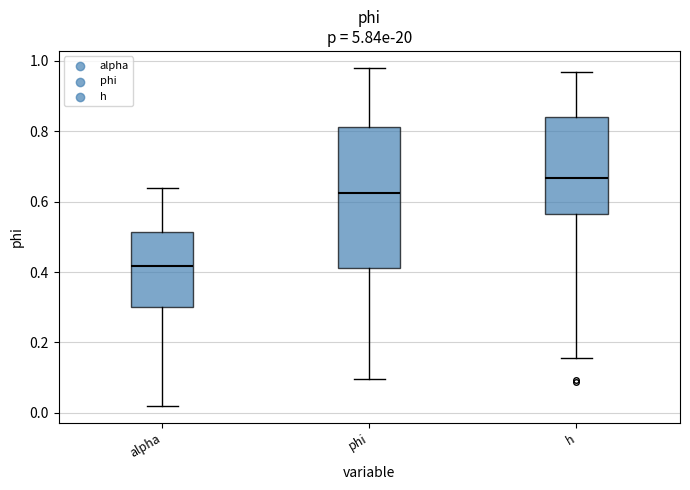

Reading left to right, read every box against the y-axis: the position of its median line, the range the box covers, and the ends of its whiskers. The values are not printed on the chart, so give them approximately, as read against the axis.

alpha: median 0.42, box 0.30 to 0.52, whiskers 0.02 to 0.64
phi: median 0.62, box 0.42 to 0.82, whiskers 0.10 to 0.98
h: median 0.66, box 0.56 to 0.84, whiskers 0.16 to 0.96